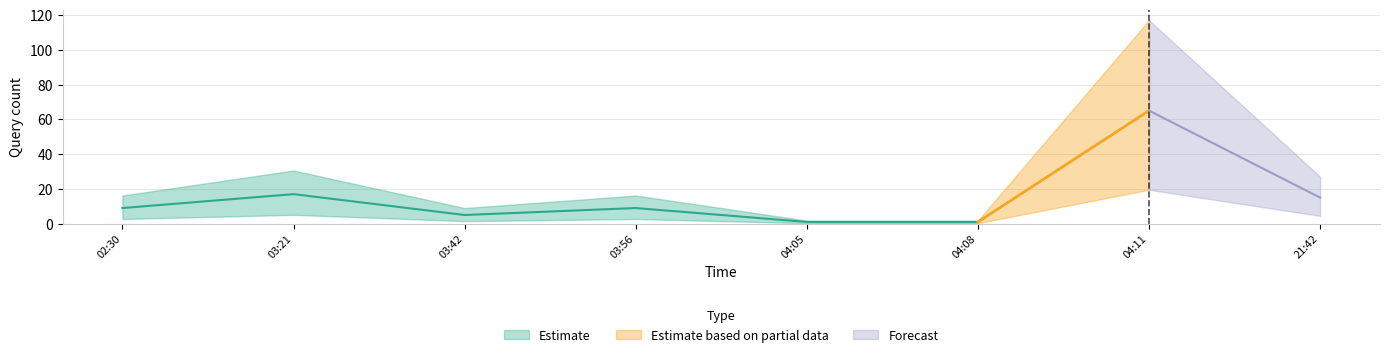

True or false: the data shows 15 at 2019-03-11 21:42.

True